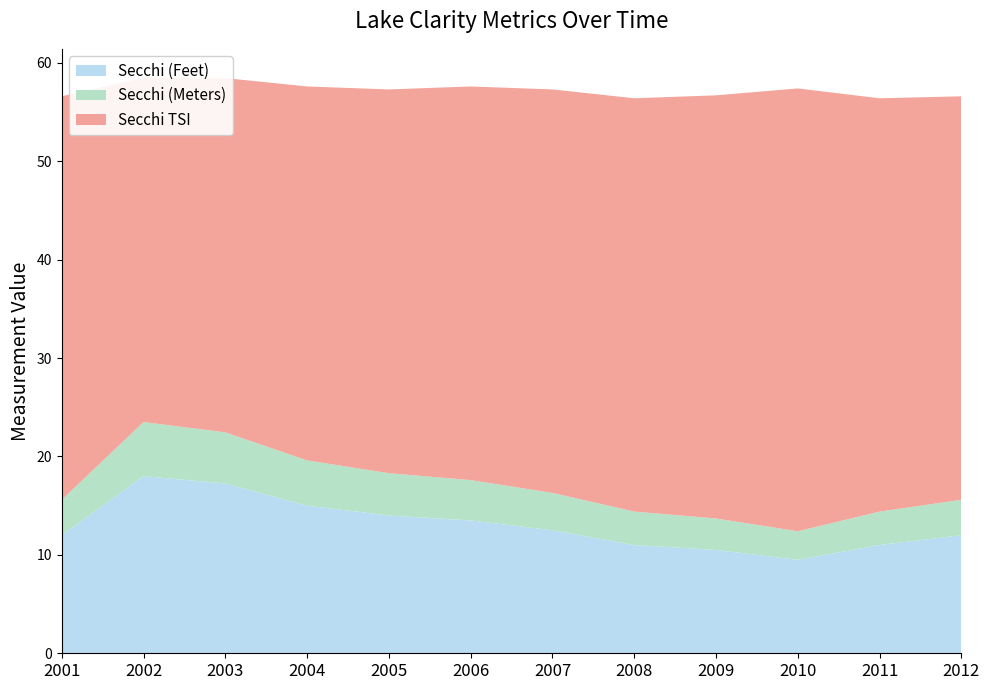

Reading right to left, extract all data points from this chart.

Secchi (Feet): 12.0	11.0	9.5	10.5	11.0	12.5	13.5	14.0	15.0	17.2	18.0	12.0
Secchi (Meters): 3.6	3.4	2.9	3.2	3.4	3.8	4.1	4.3	4.6	5.2	5.5	3.6
Secchi TSI: 41.0	42.0	45.0	43.0	42.0	41.0	40.0	39.0	38.0	36.0	35.0	41.0